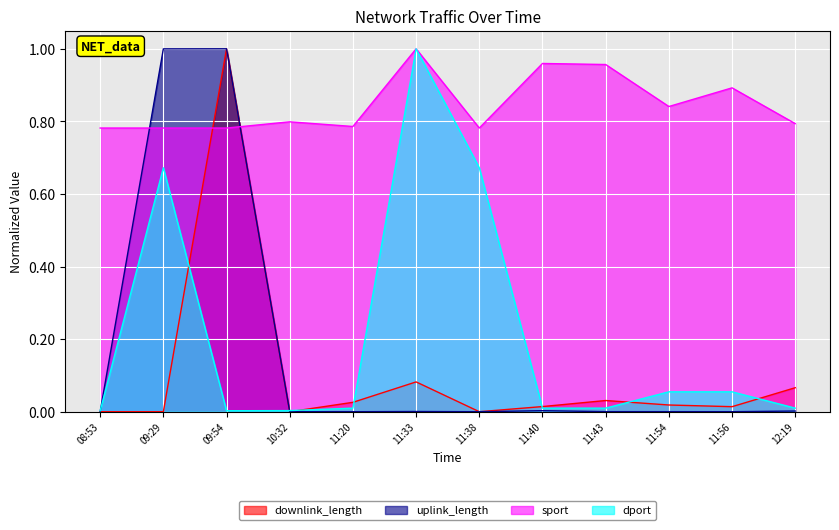

Rank the series at 12:19 from highest to lowest value.

sport, downlink_length, dport, uplink_length